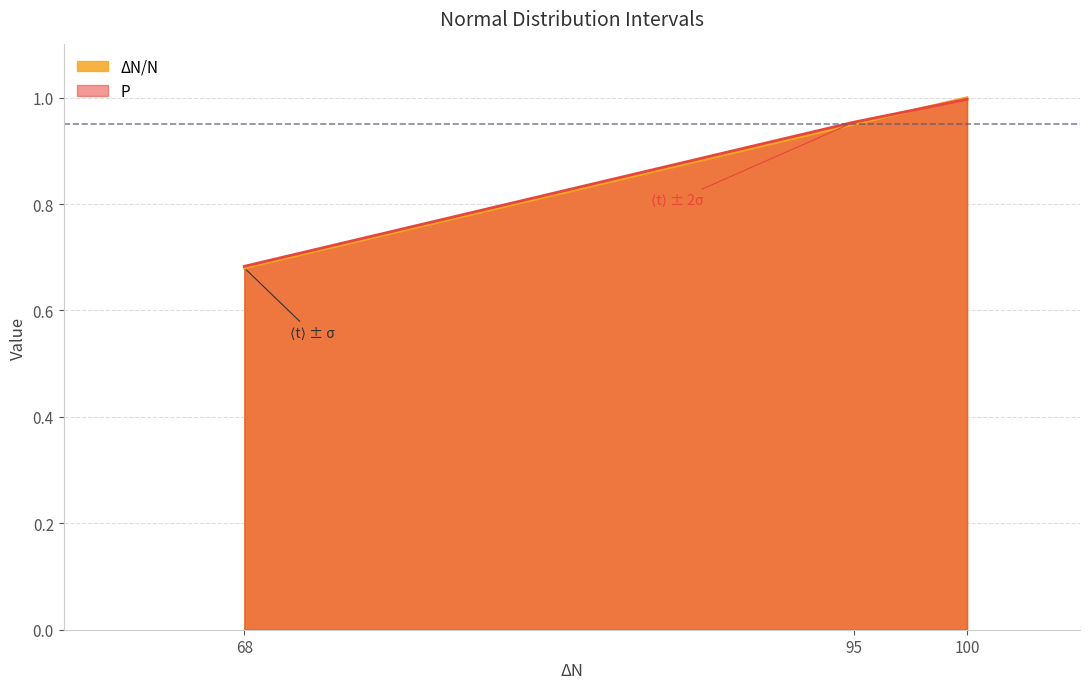

Reading right to left, list all the values displayed in this chart.

ΔN/N: 100=1.0	95=0.9	68=0.7
P: 100=1.0	95=1.0	68=0.7